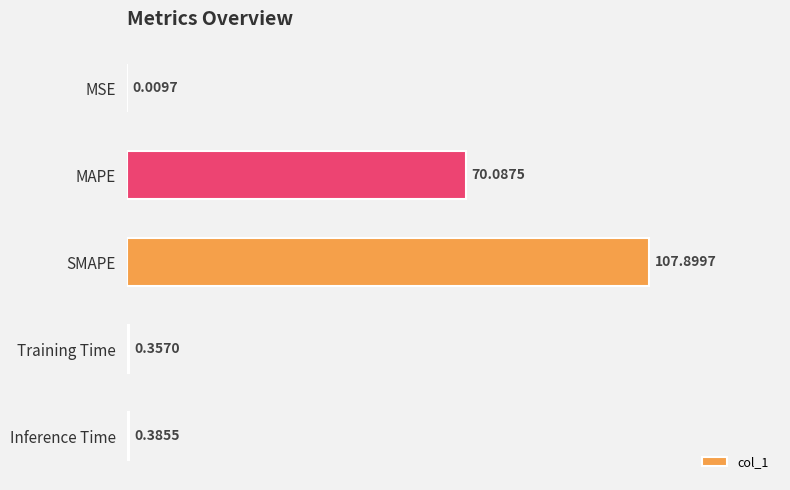

What is the sum of all values?

178.7